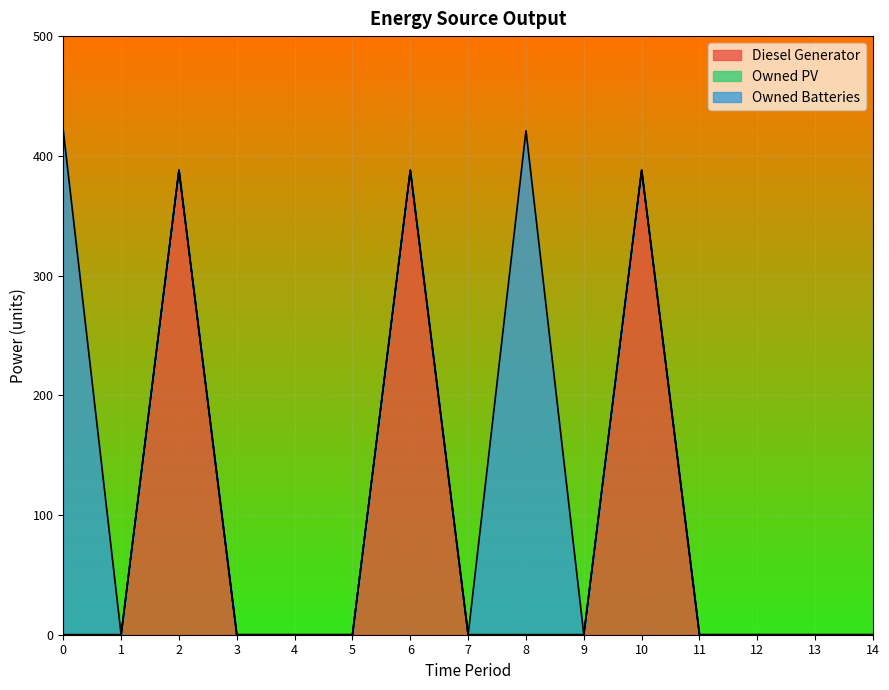

Rank the series by their average value, from highest to lowest.

Diesel Generator, Owned Batteries, Owned PV